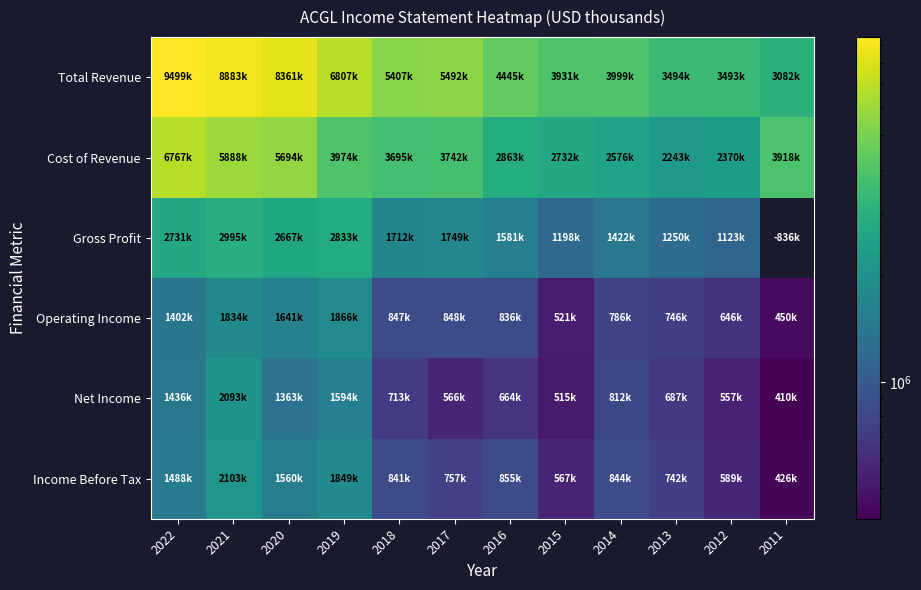

Which series has the largest total across all categories?

Total Revenue